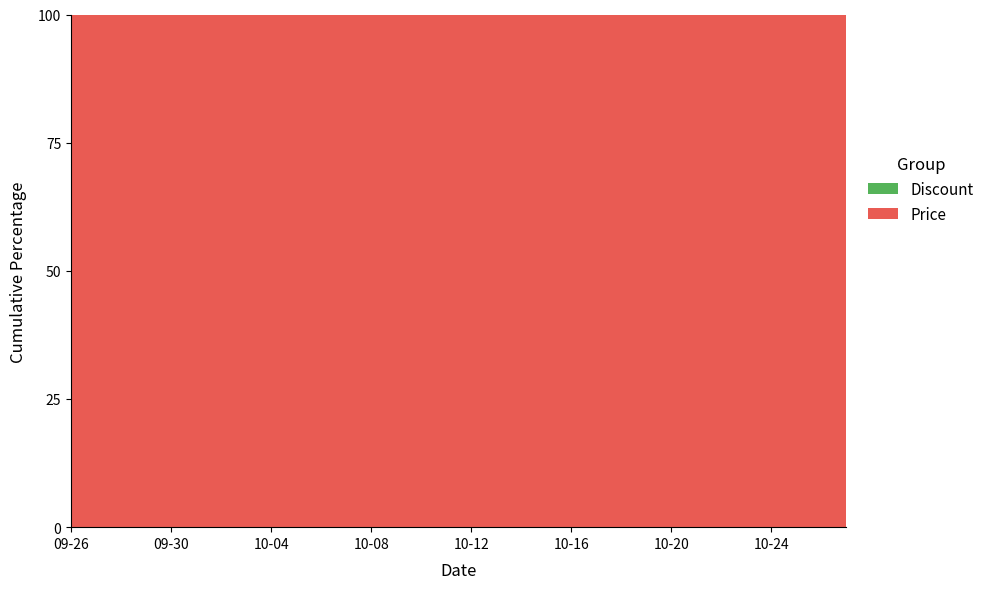

Reading right to left, what are all the values shown in this chart?

Price: 2023-10-27=1395000	2023-10-26=1395000	2023-10-25=3000000	2023-10-24=2985000	2023-10-23=939000	2023-10-22=3000000	2023-10-21=3000000	2023-10-20=3000000	2023-10-19=3000000	2023-10-18=3000000	2023-10-17=3000000	2023-10-16=3000000	2023-10-15=3000000	2023-10-14=3000000	2023-10-13=3000000	2023-10-12=3000000	2023-10-11=3000000	2023-10-10=3000000	2023-10-09=3000000	2023-10-08=3000000	2023-10-07=3000000	2023-10-06=3000000	2023-10-05=3000000	2023-10-04=3000000	2023-10-03=3000000	2023-10-02=3000000	2023-10-01=3000000	2023-09-30=3000000	2023-09-29=3000000	2023-09-28=3000000	2023-09-27=3000000	2023-09-26=3000000
Discount: 2023-10-27=53	2023-10-26=53	2023-10-25=0	2023-10-24=0	2023-10-23=69	2023-10-22=0	2023-10-21=0	2023-10-20=0	2023-10-19=0	2023-10-18=0	2023-10-17=0	2023-10-16=0	2023-10-15=0	2023-10-14=0	2023-10-13=0	2023-10-12=0	2023-10-11=0	2023-10-10=0	2023-10-09=0	2023-10-08=0	2023-10-07=0	2023-10-06=0	2023-10-05=0	2023-10-04=0	2023-10-03=0	2023-10-02=0	2023-10-01=0	2023-09-30=0	2023-09-29=0	2023-09-28=0	2023-09-27=0	2023-09-26=0